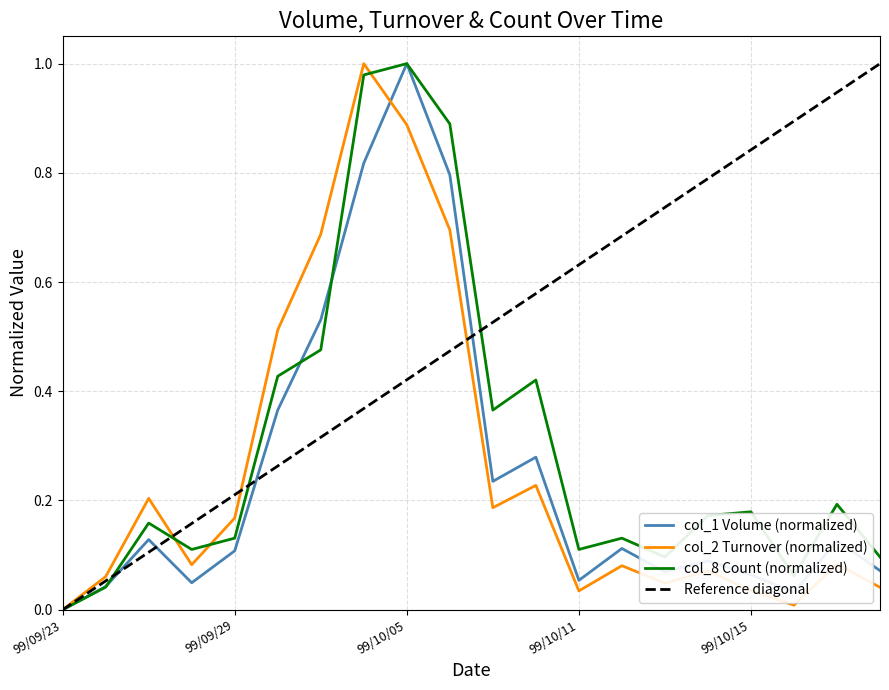

What is the label of the 19th point from the left?

99/10/19